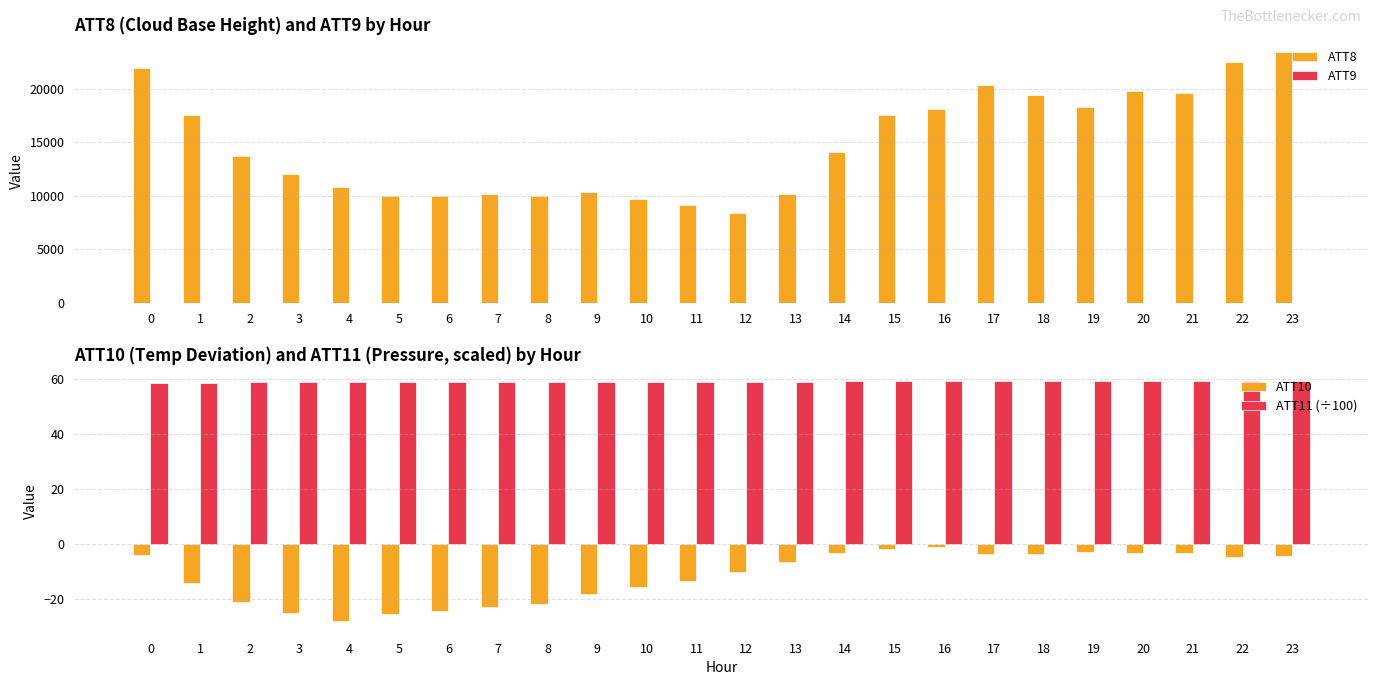

Reading left to right, what are all the values shown in this chart?

ATT8: 0=21900.0	1=17500.0	2=13700.0	3=12000.0	4=10800.0	5=10000.0	6=10000.0	7=10200.0	8=10000.0	9=10300.0	10=9700.0	11=9100.0	12=8400.0	13=10200.0	14=14100.0	15=17500.0	16=18100.0	17=20300.0	18=19400.0	19=18300.0	20=19800.0	21=19600.0	22=22500.0	23=23400.0
ATT9: 0=18.7	1=17.6	2=18.2	3=18.1	4=20.5	5=22.2	6=21.2	7=18.8	8=17.6	9=17.7	10=17.1	11=17.2	12=17.1	13=18.3	14=17.8	15=16.6	16=15.2	17=13.9	18=14.2	19=13.9	20=16.4	21=17.4	22=20.1	23=20.9
ATT10: 0=-4.0	1=-14.3	2=-21.2	3=-24.9	4=-27.8	5=-25.2	6=-24.3	7=-22.8	8=-21.6	9=-18.1	10=-15.4	11=-13.2	12=-10.1	13=-6.5	14=-3.4	15=-1.8	16=-1.2	17=-3.7	18=-3.5	19=-2.9	20=-3.4	21=-3.1	22=-4.8	23=-4.3
ATT11 (÷100): 0=58.5	1=58.6	2=58.6	3=58.7	4=58.7	5=58.7	6=58.7	7=58.7	8=58.7	9=58.7	10=58.7	11=58.7	12=58.8	13=58.9	14=59.0	15=59.0	16=59.0	17=59.0	18=59.0	19=59.0	20=59.0	21=59.0	22=59.0	23=59.0